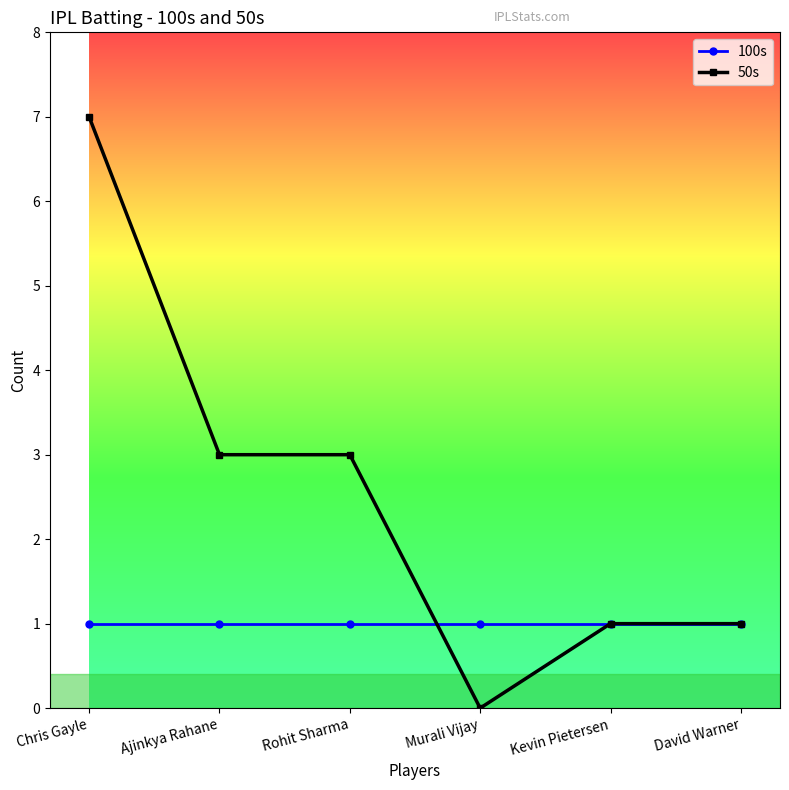

Count the 50s values in the range 1 to 3.

4